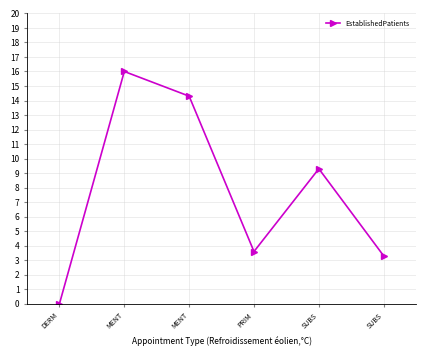

How many positive values are there?

5